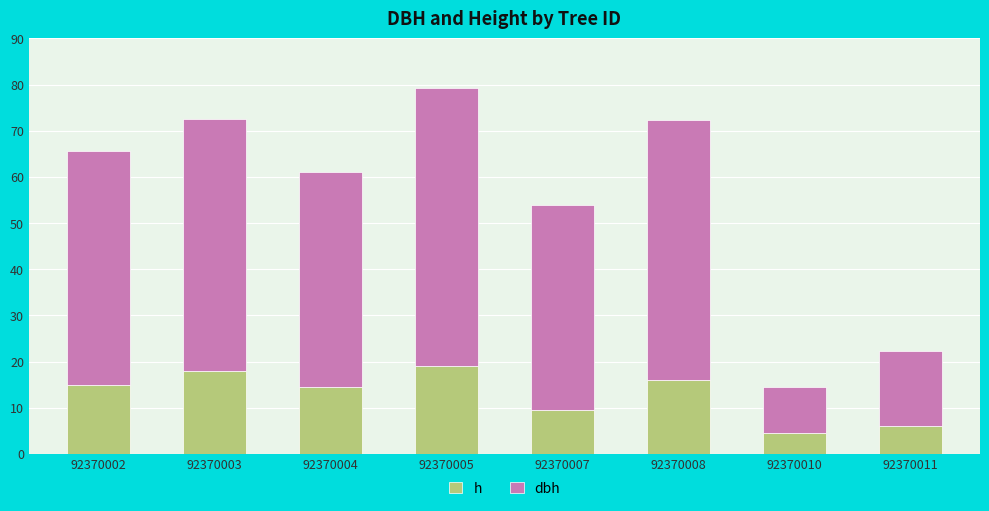

How many bars are there in total?

8